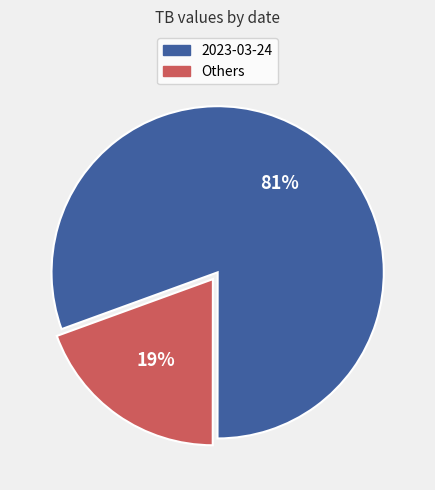

What percentage is the 2023-03-24 slice, to the nearest percent?

81%